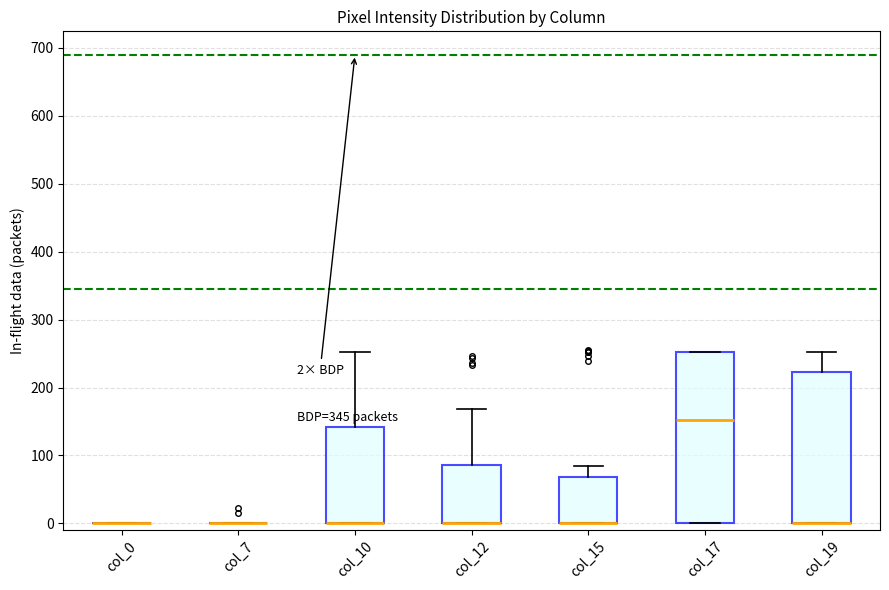

Which box is the tallest, from its lower edge to its upper edge?

col_17